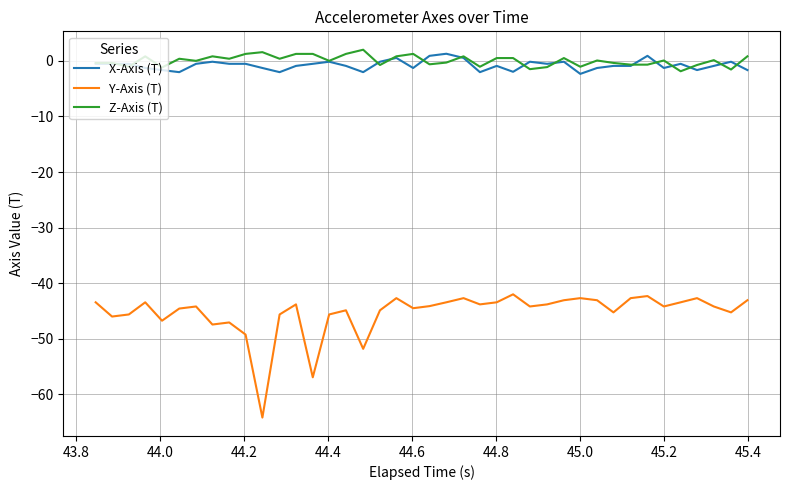

Which series has the largest range (max minus min)?

Y-Axis (T)